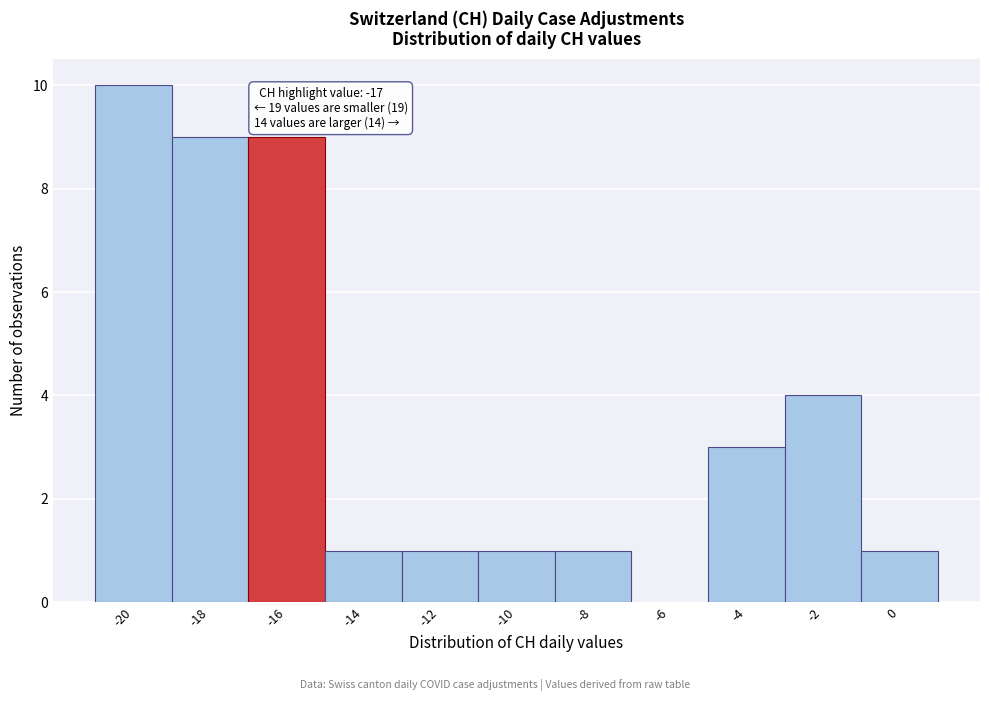

Reading left to right, what are all the values shown in this chart?

-20=10	-18=9	-16=9	-14=1	-12=1	-10=1	-8=1	-6=0	-4=3	-2=4	0=1